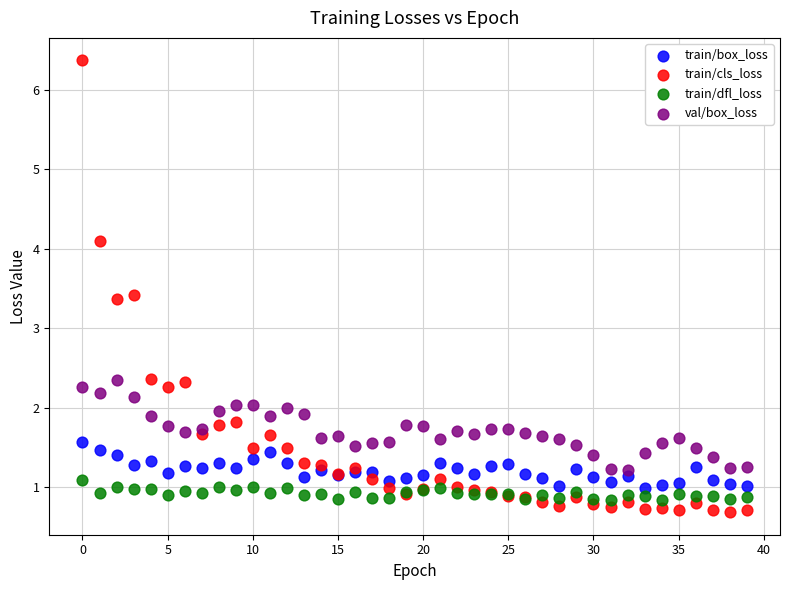

Which series has the widest spread of Y values?

train/cls_loss